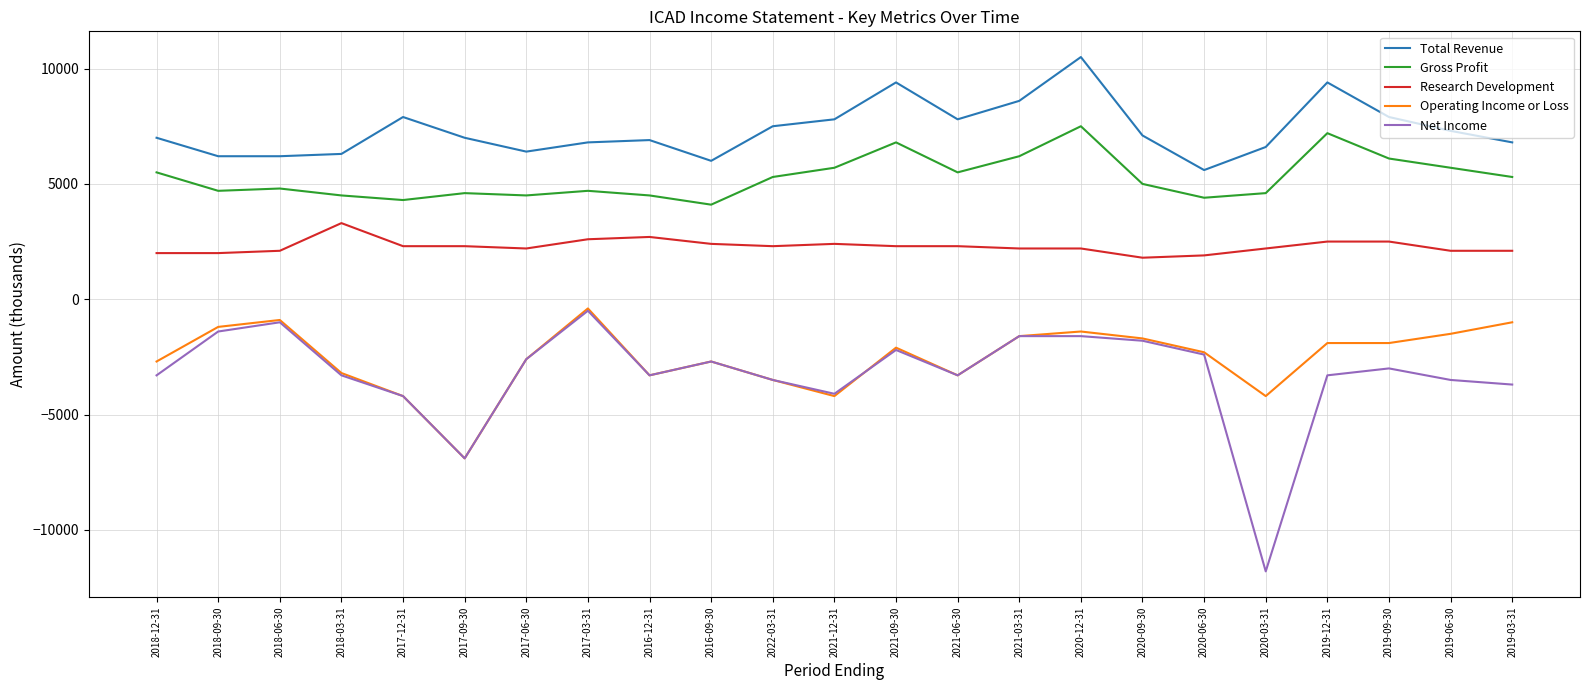

Which series has the widest spread of values?

Net Income